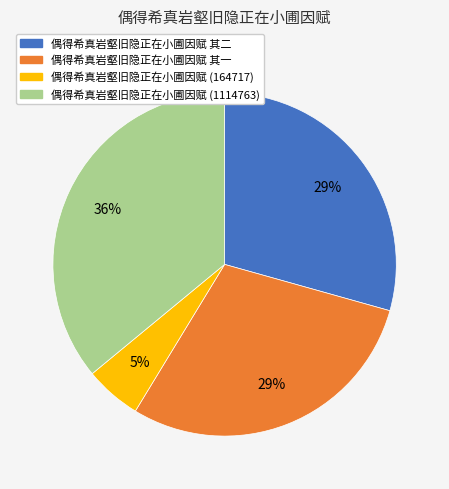

How many segments does this pie chart have?

4